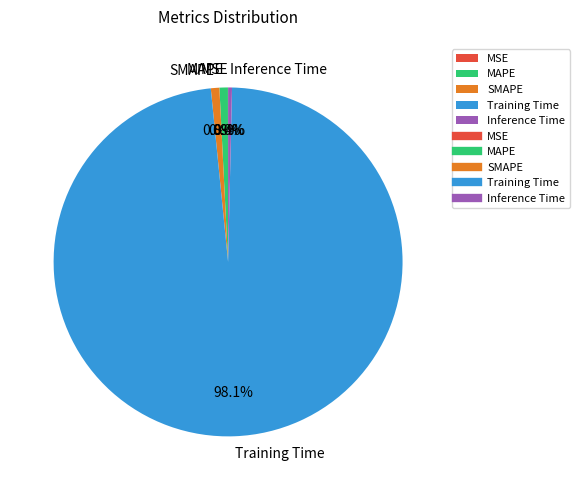

Which category has the biggest portion of the pie?

Training Time